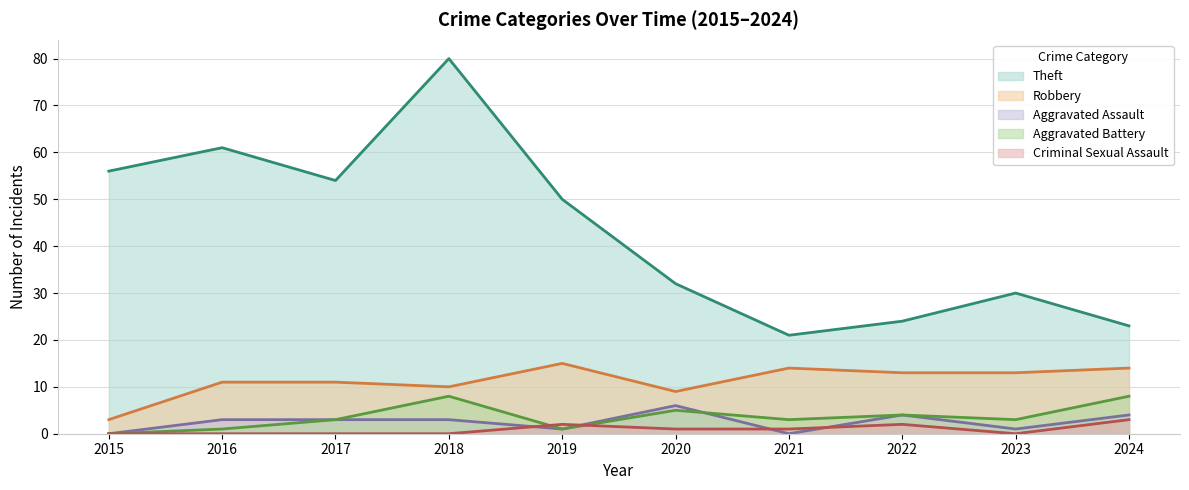

What value does the Robbery series have at 2021?

14